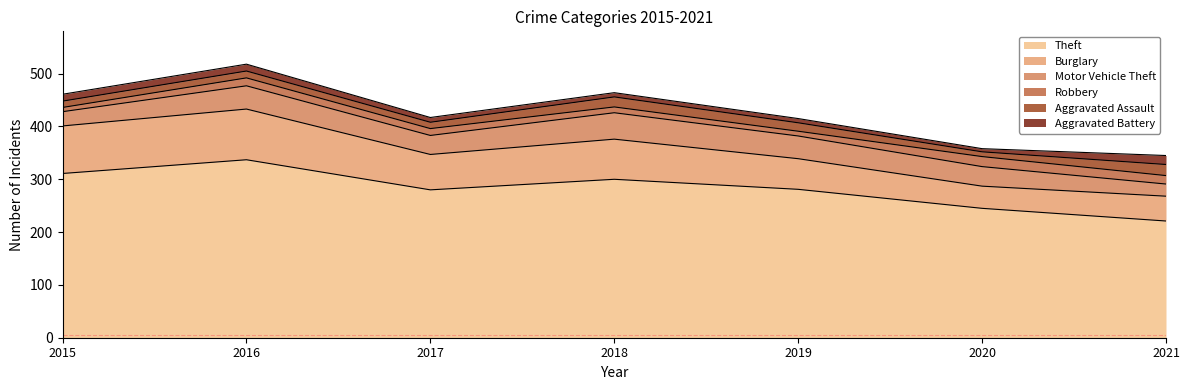

Where is the first local minimum for Motor Vehicle Theft?

2017